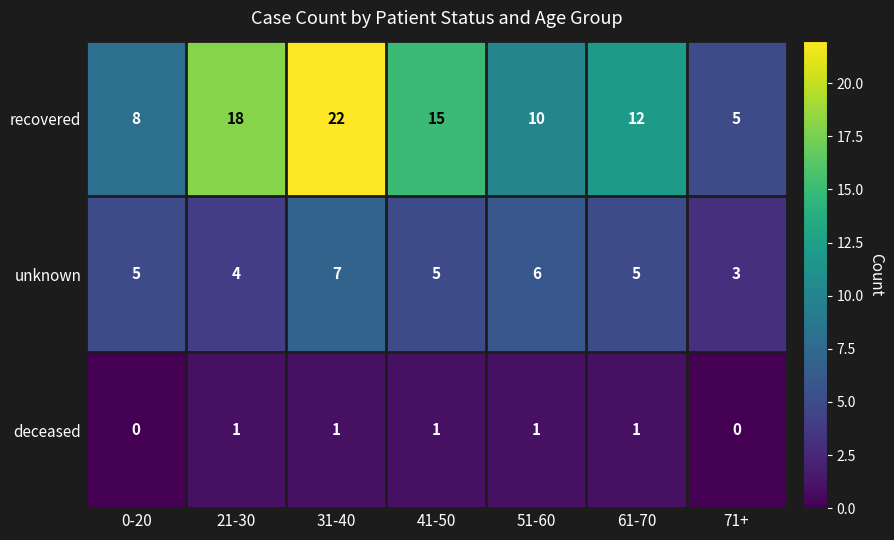

Reading left to right, what are all the values shown in this chart?

recovered: 8	18	22	15	10	12	5
unknown: 5	4	7	5	6	5	3
deceased: 0	1	1	1	1	1	0